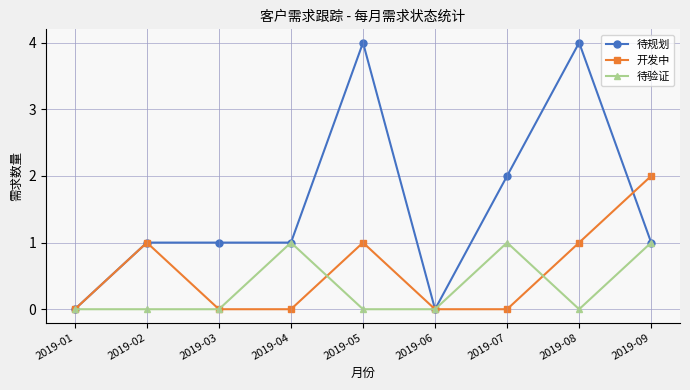

What is the difference between the second highest and second lowest values in the 开发中 series?

1